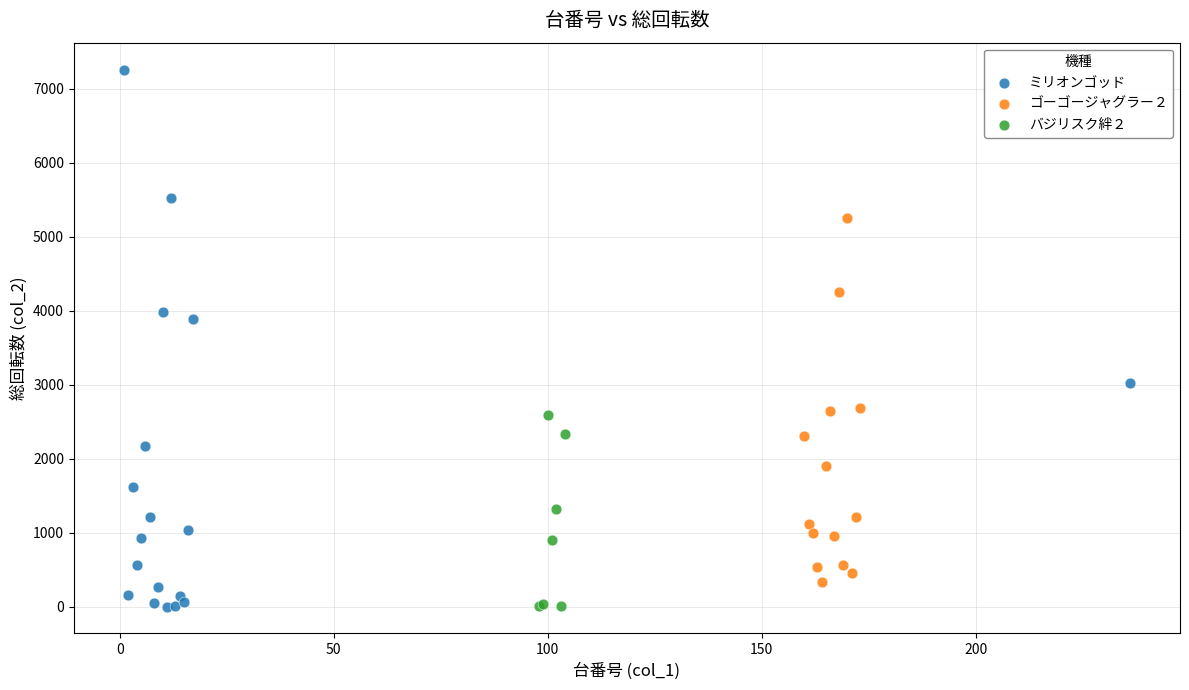

Which series contains the highest Y value?

ミリオンゴッド